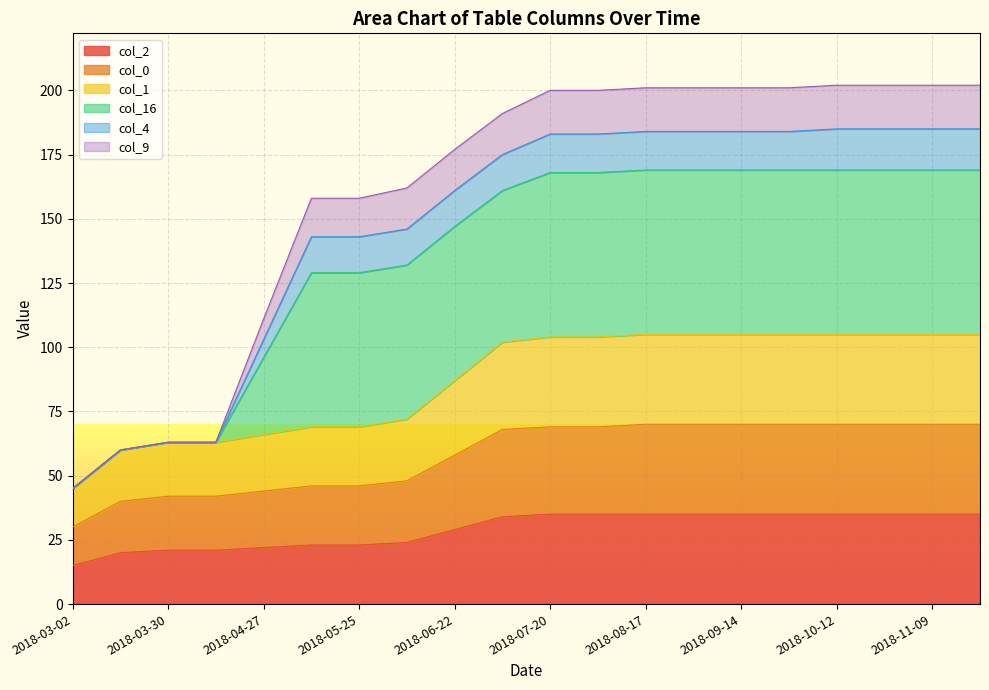

How many data points in col_2 are less than 35?

10